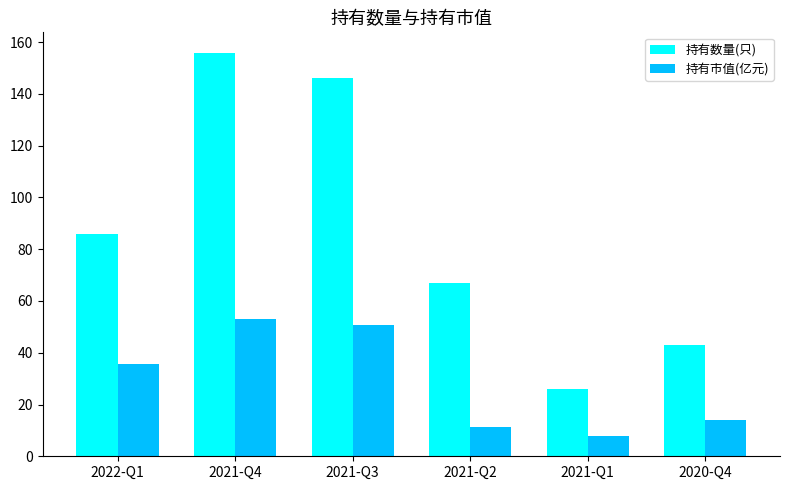

What is the sum of the 持有市值(亿元) values at 2021-Q4 and 2021-Q2?

64.4